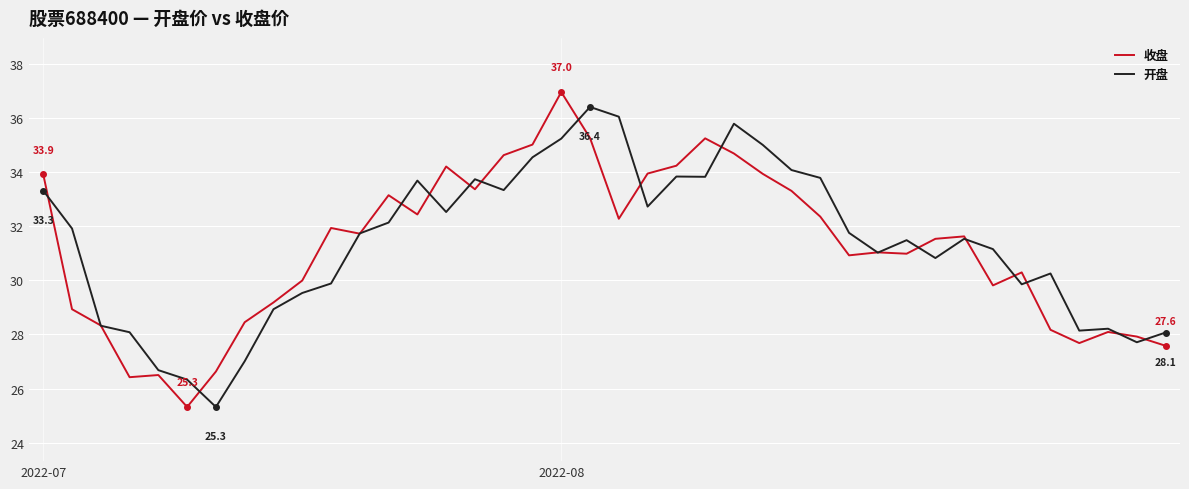

True or false: 收盘 has more than 0 interior local peaks.

True